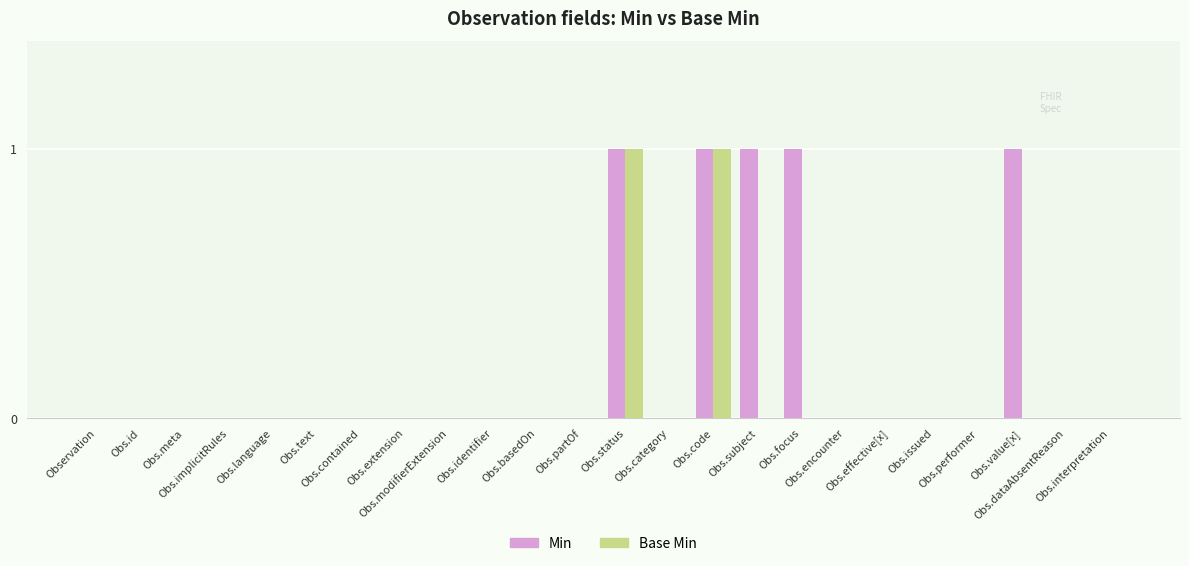

Which series has the largest total across all categories?

Min